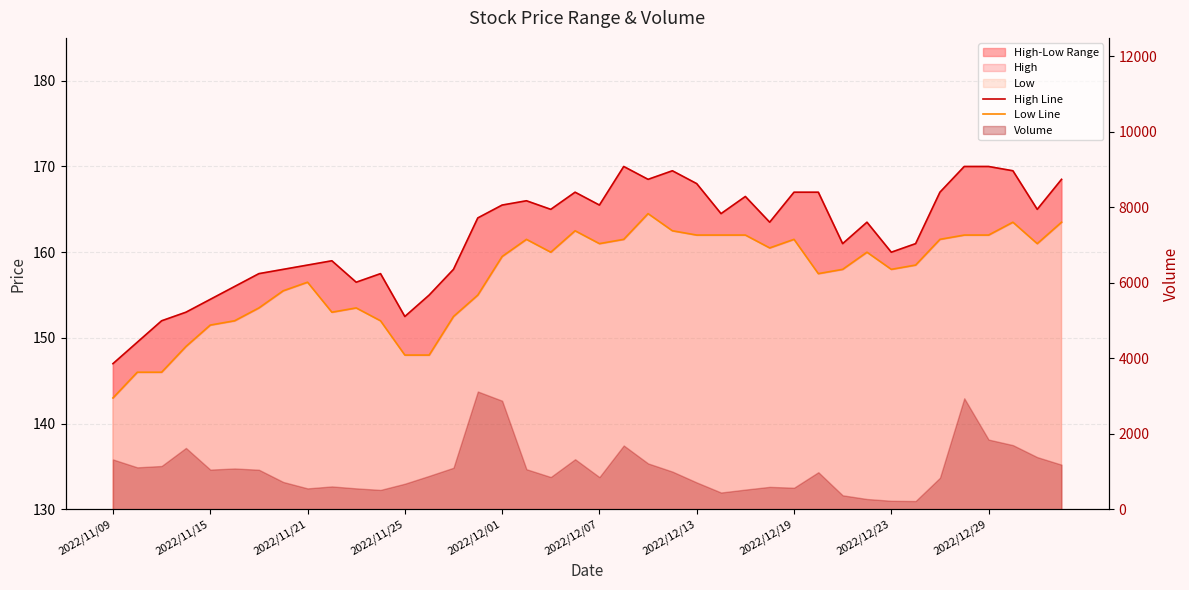

Which series changed the most between 2022/11/15 and 32?

Low Line